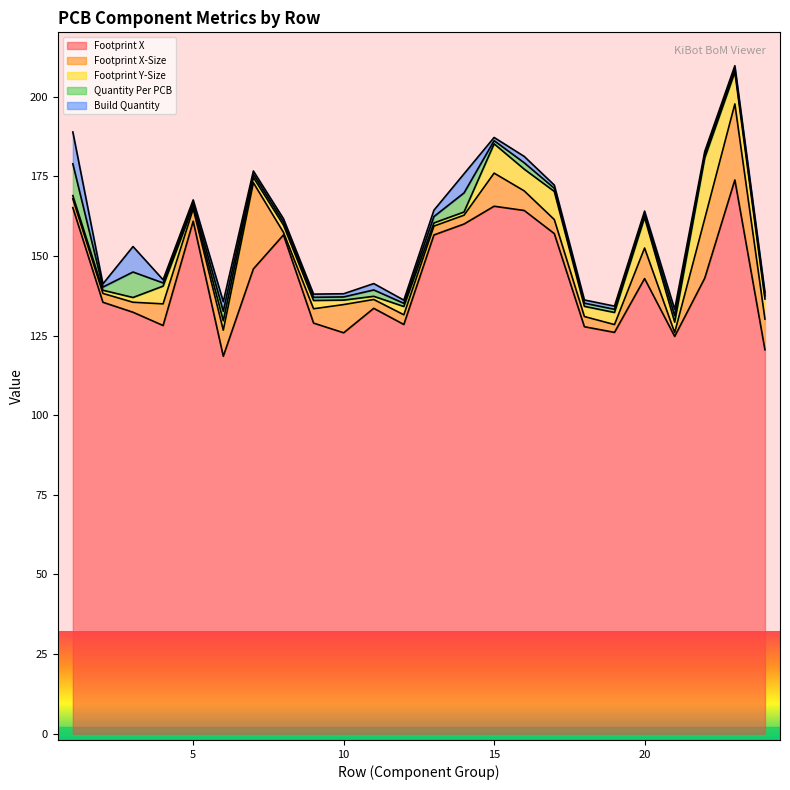

Between 6 and 17, which series saw the biggest shift?

Footprint X